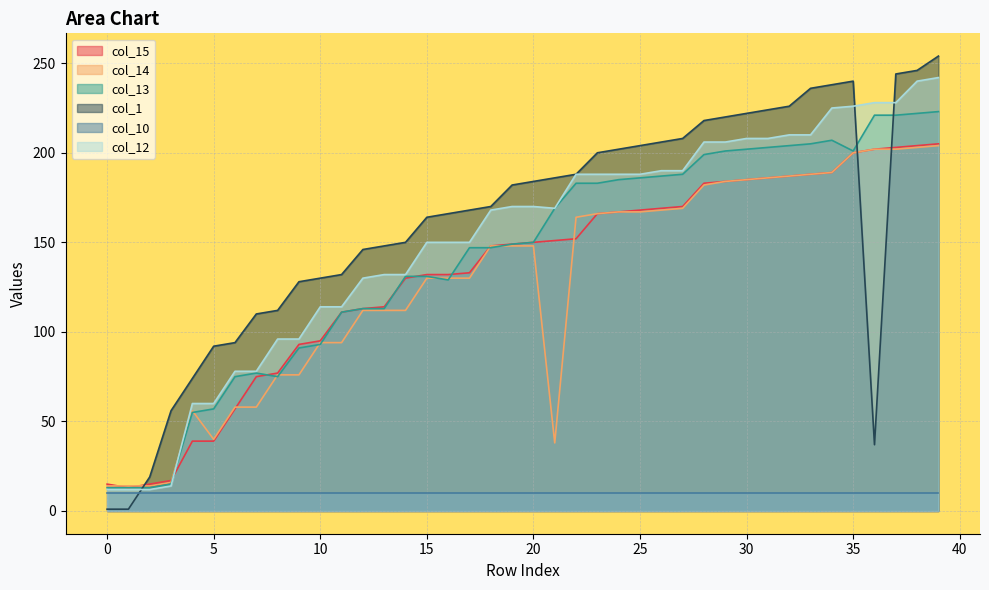

What is the maximum value shown in the chart?

254